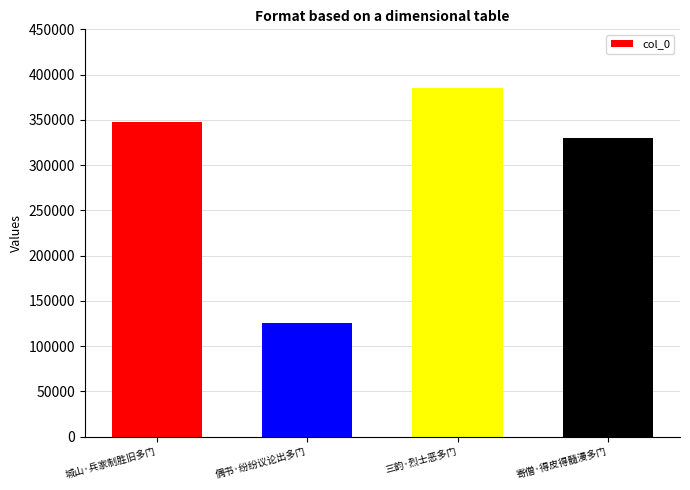

At which label is the value closest to 255292?

寄僧·得皮得髓漫多门